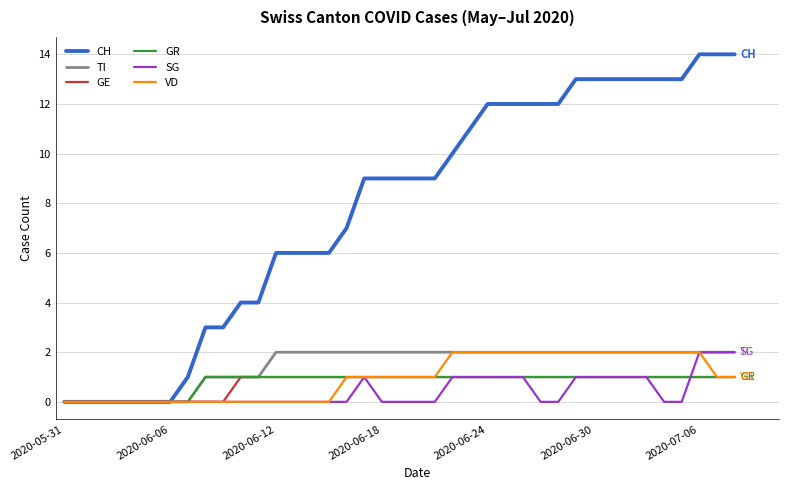

Which series has the largest total across all categories?

CH